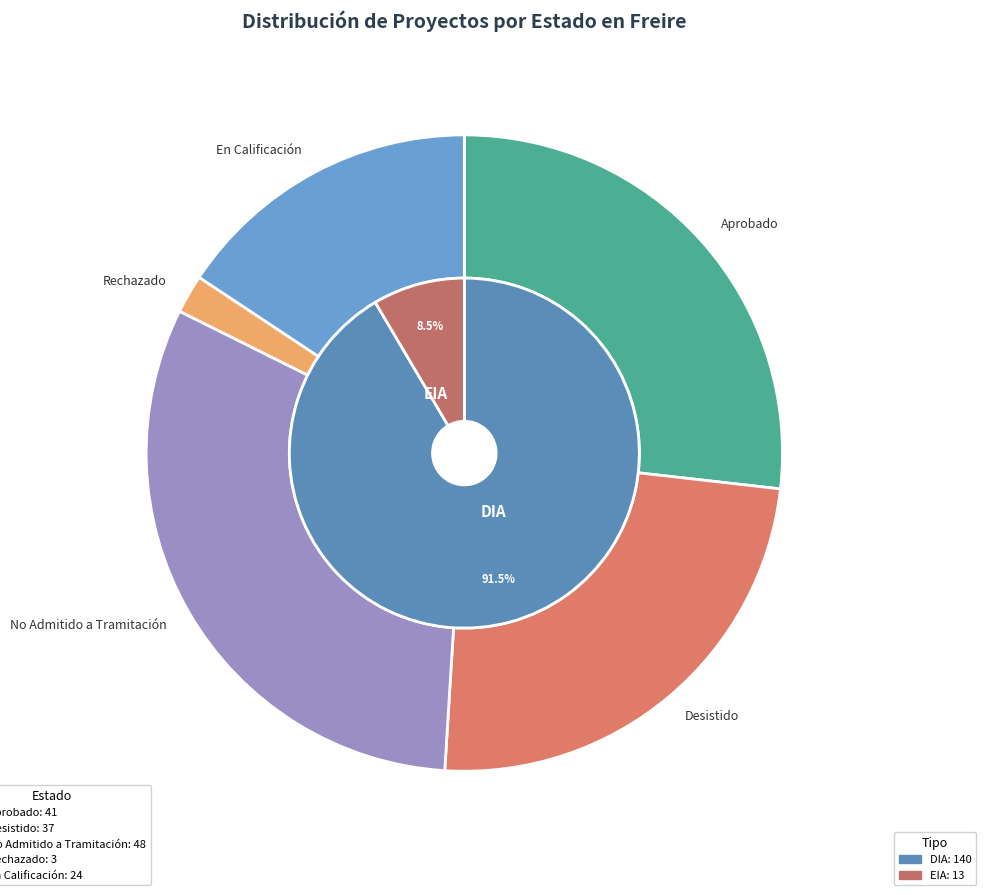

To the nearest percent, what portion does No Admitido a Tramitación represent?

31%